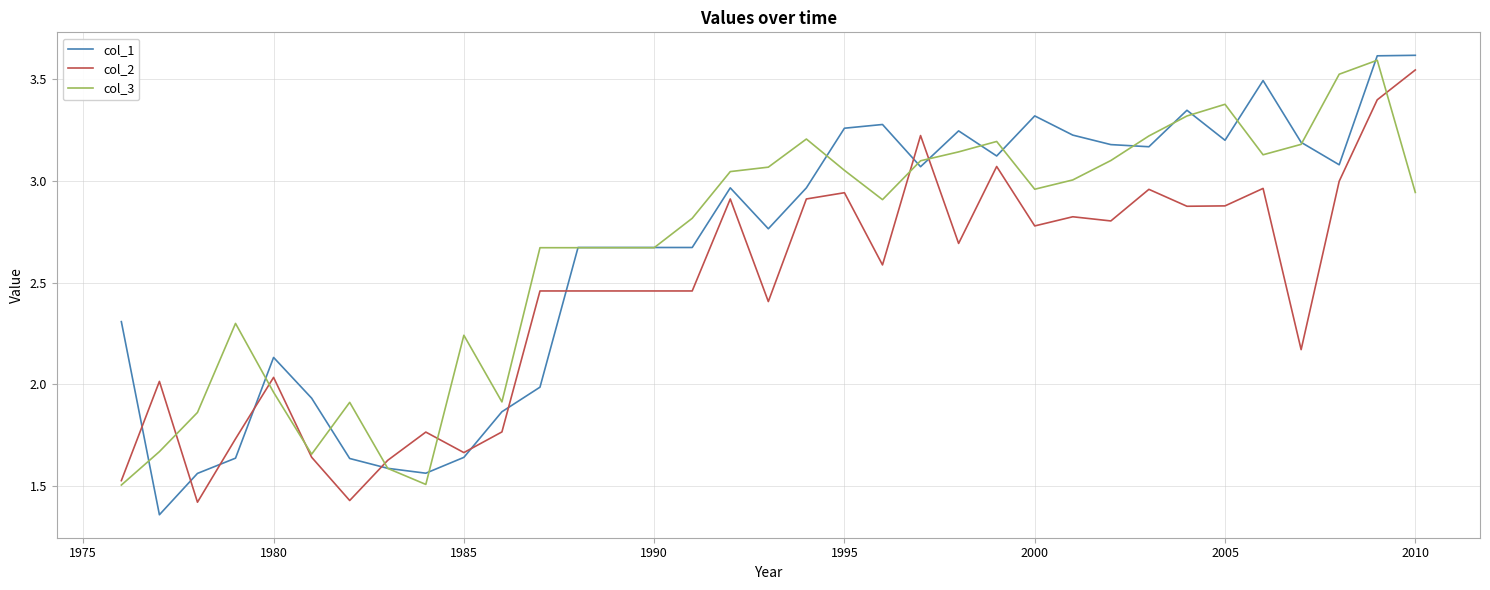

What is the greatest value displayed?

3.6